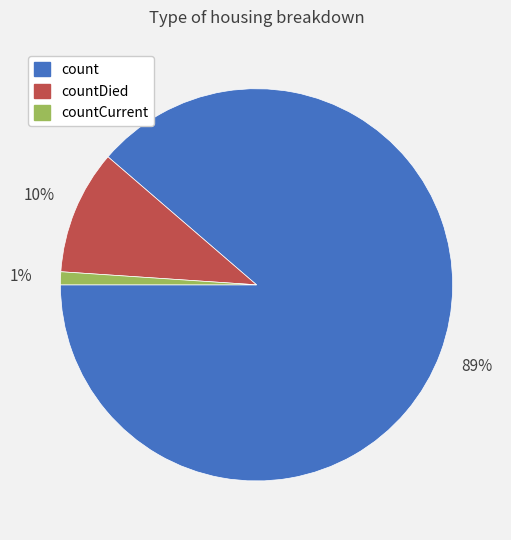

Count the number of slices in the pie.

3